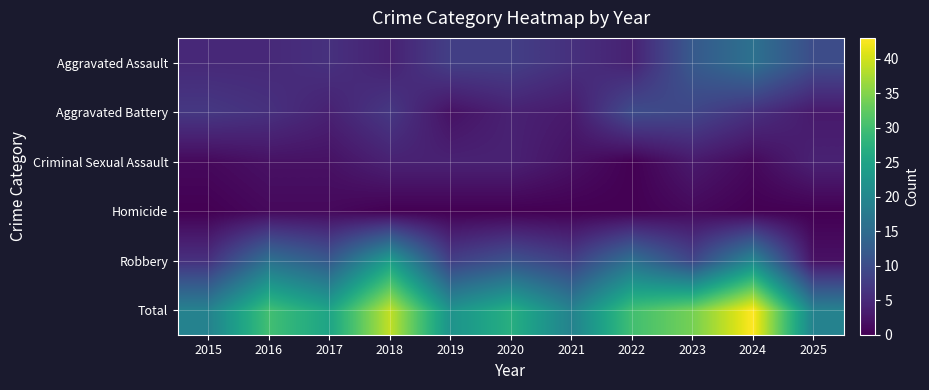

What is the difference between the highest and lowest values at 2019?

22